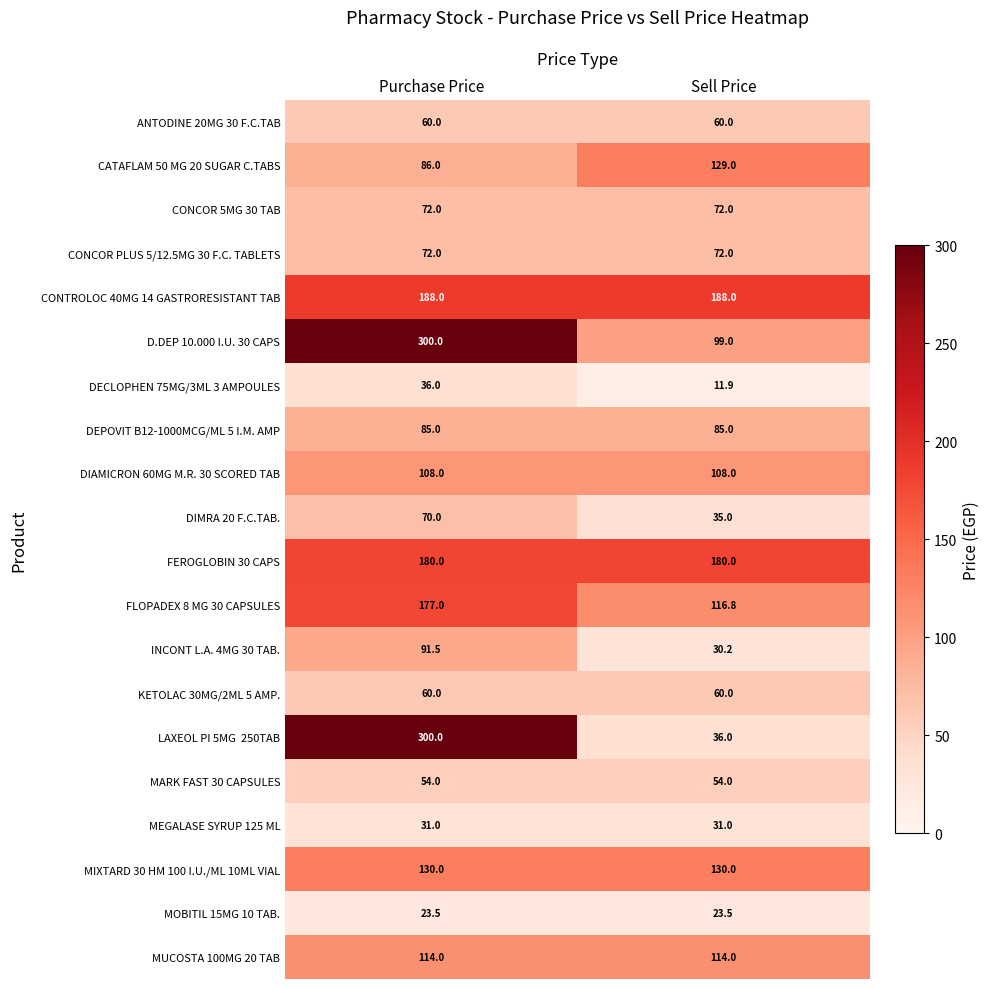

What is the spread (max minus min) of values at Sell Price?

176.1